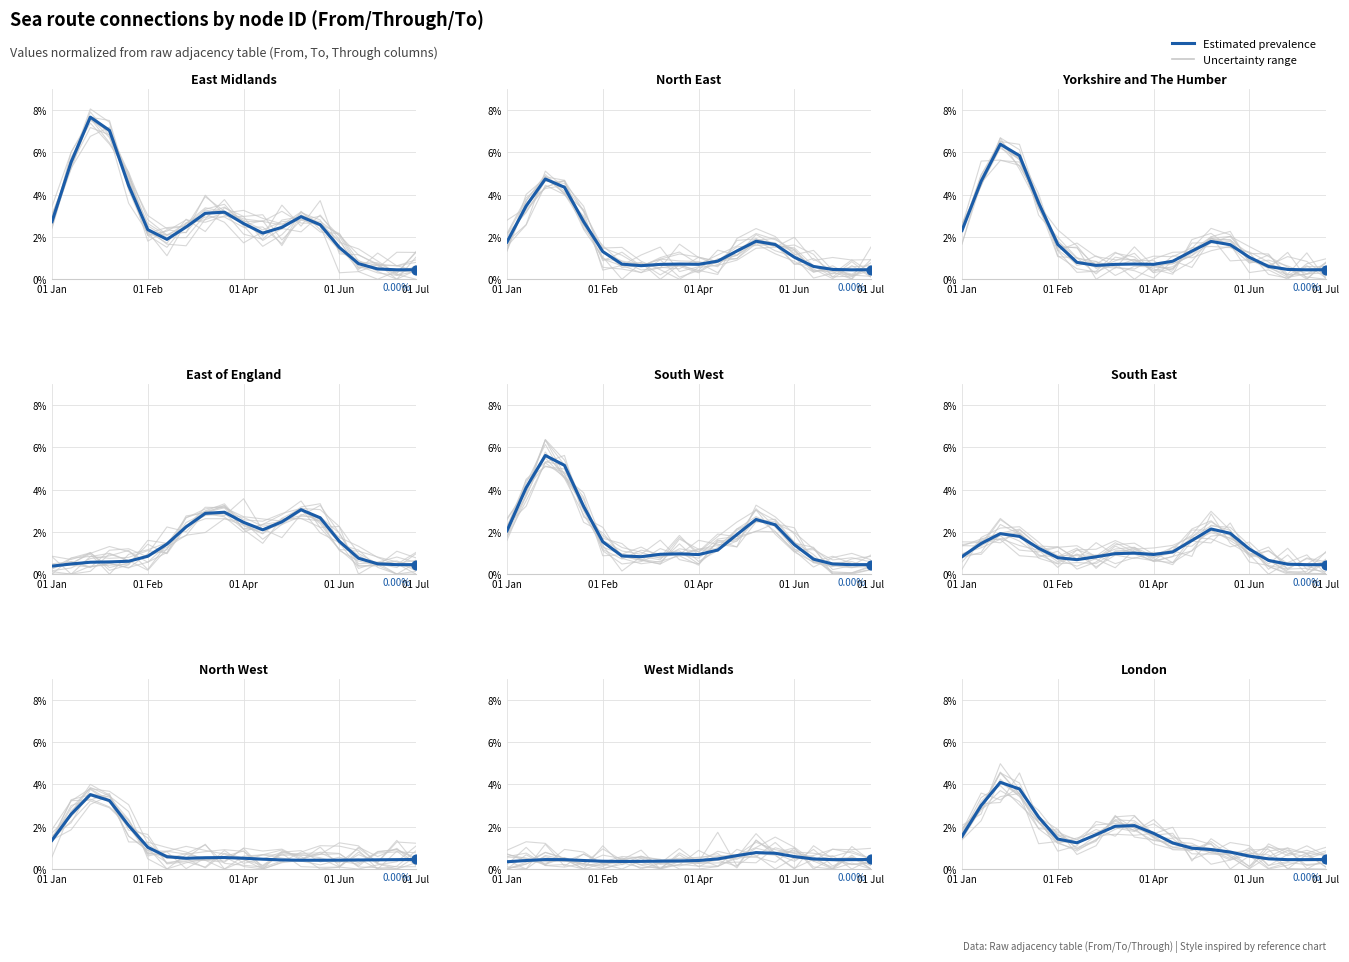

Which series has the widest spread of Y values?

Uncertainty